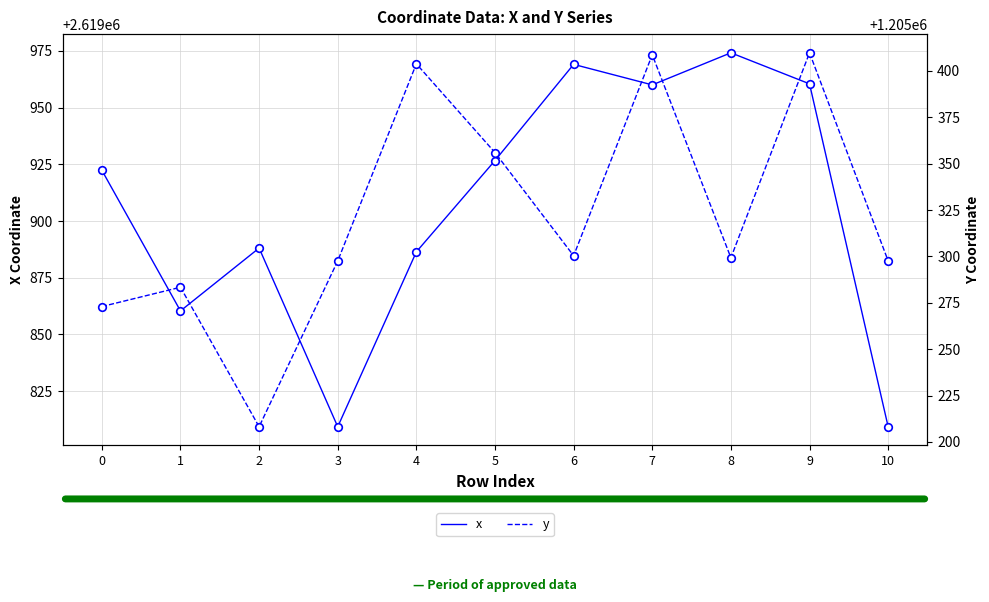

Which series has the widest spread of Y values?

y